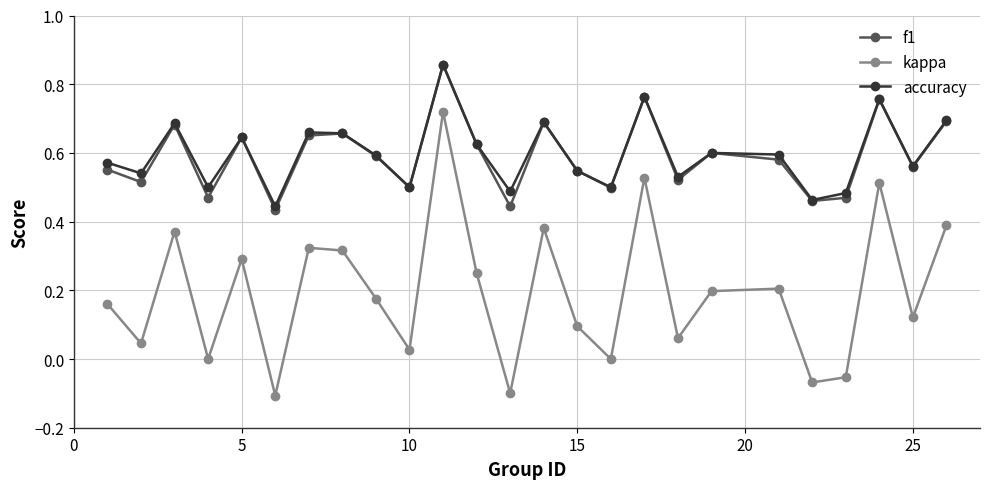

In accuracy, how many points are lower than both neighbors (excluding endpoints)?

9